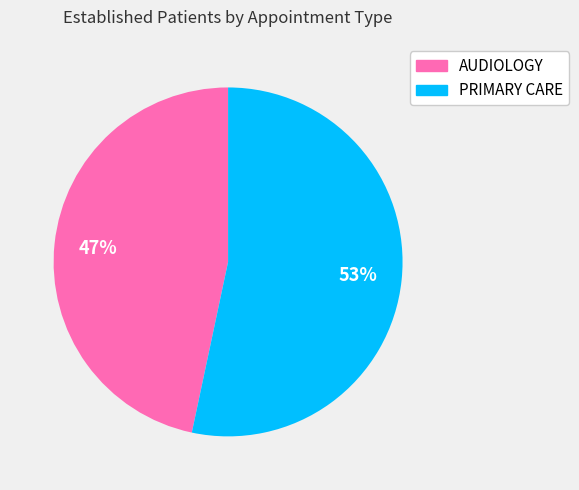

Approximately how many times larger is the value at AUDIOLOGY compared to PRIMARY CARE?

0.9